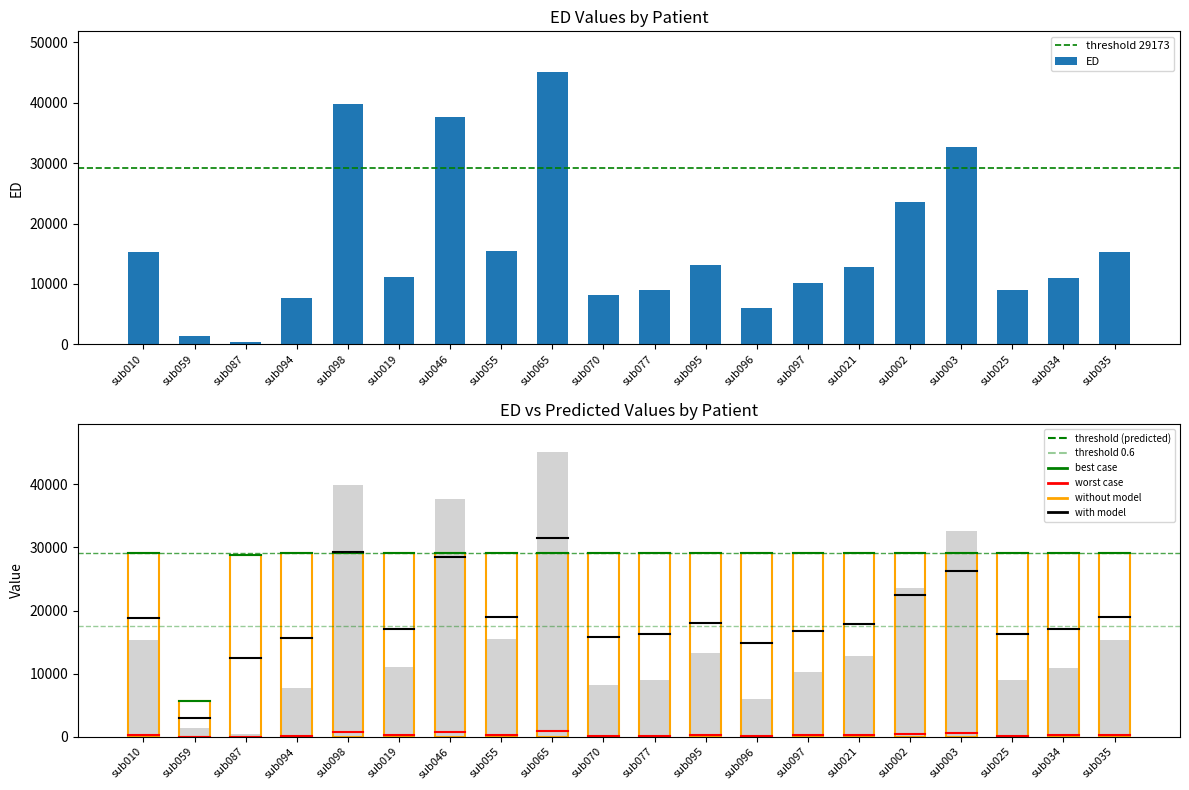

What is the spread (max minus min) of values at sub025?

20100.9